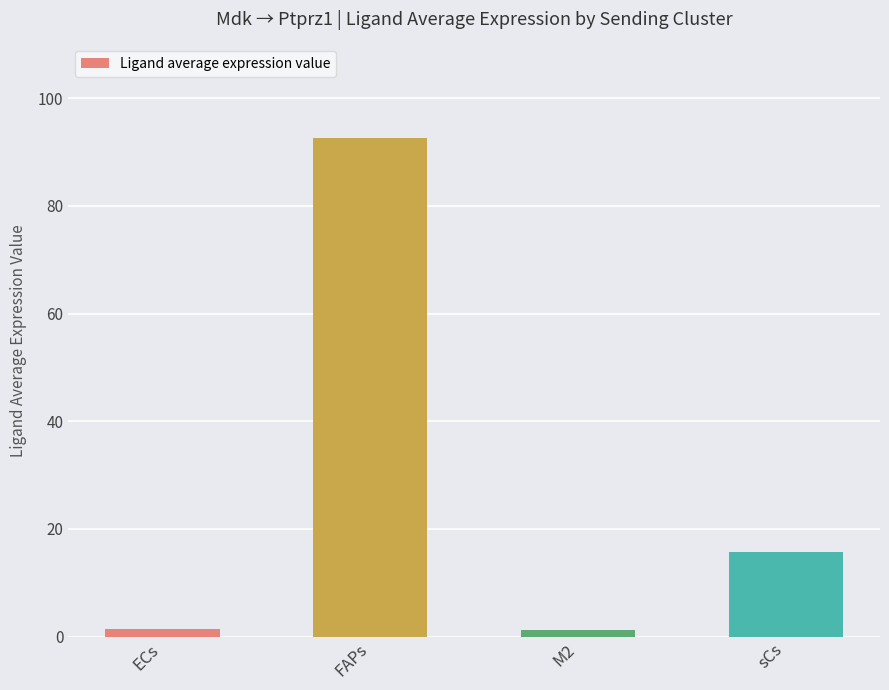

Is it true that the value at sCs is 15.8?

True